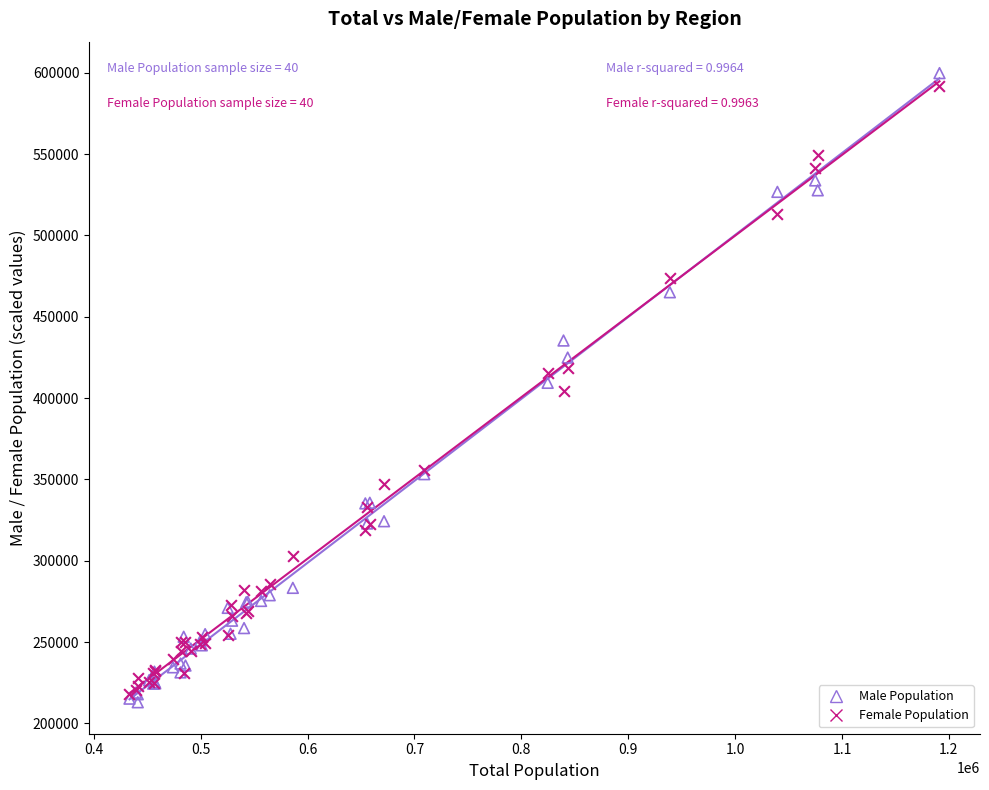

Which series reaches the maximum Y coordinate?

Male Population